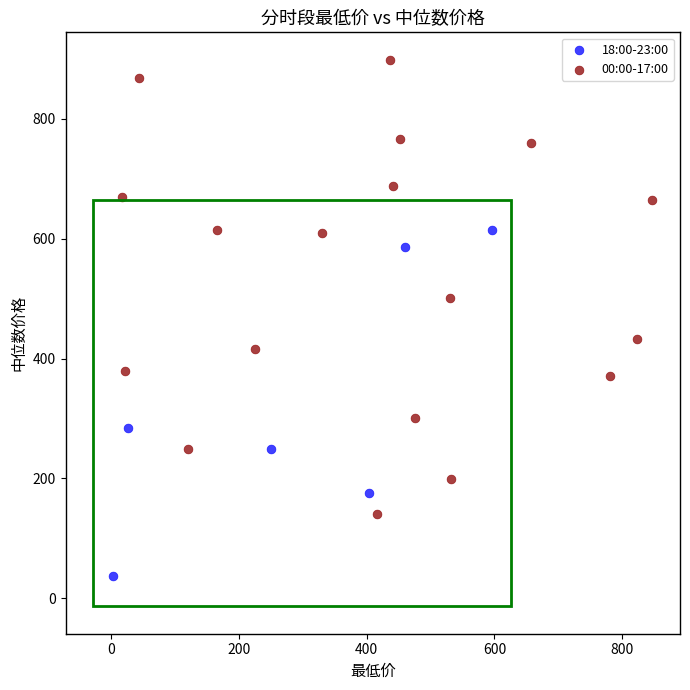

Which series has the widest spread of Y values?

00:00-17:00